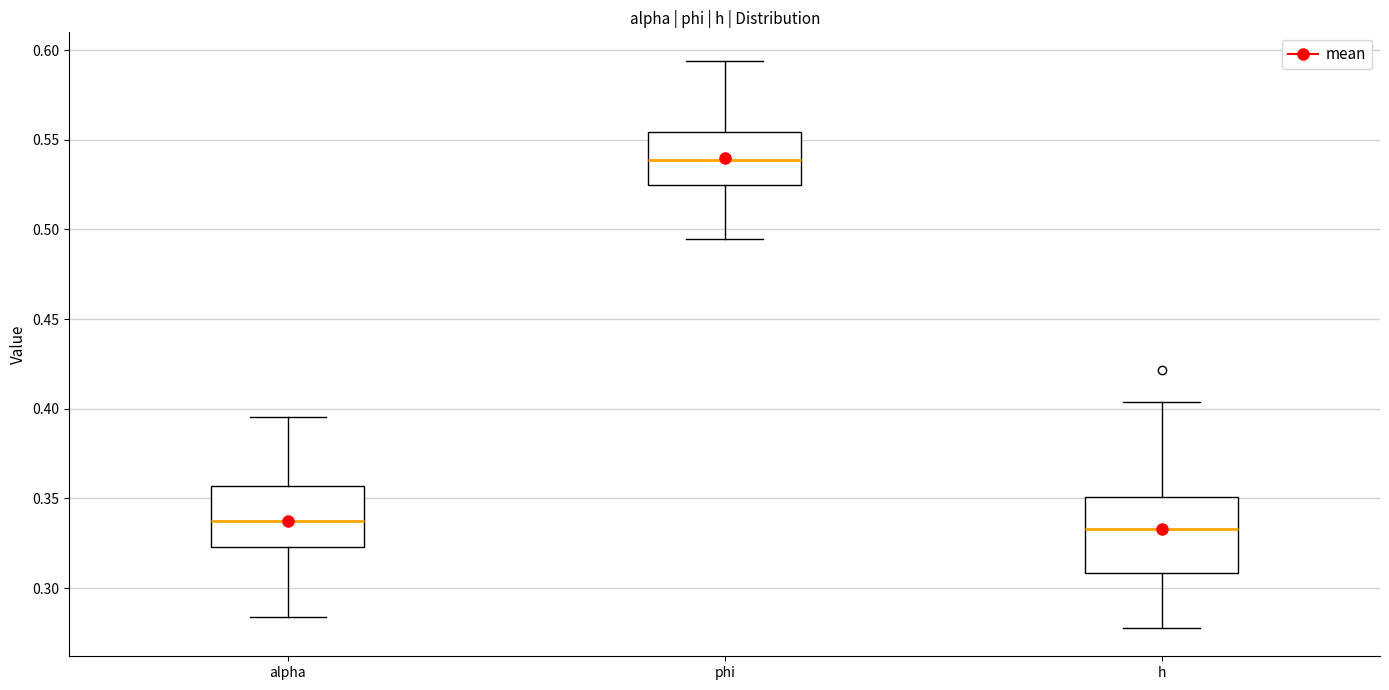

Which box has the highest median line?

phi